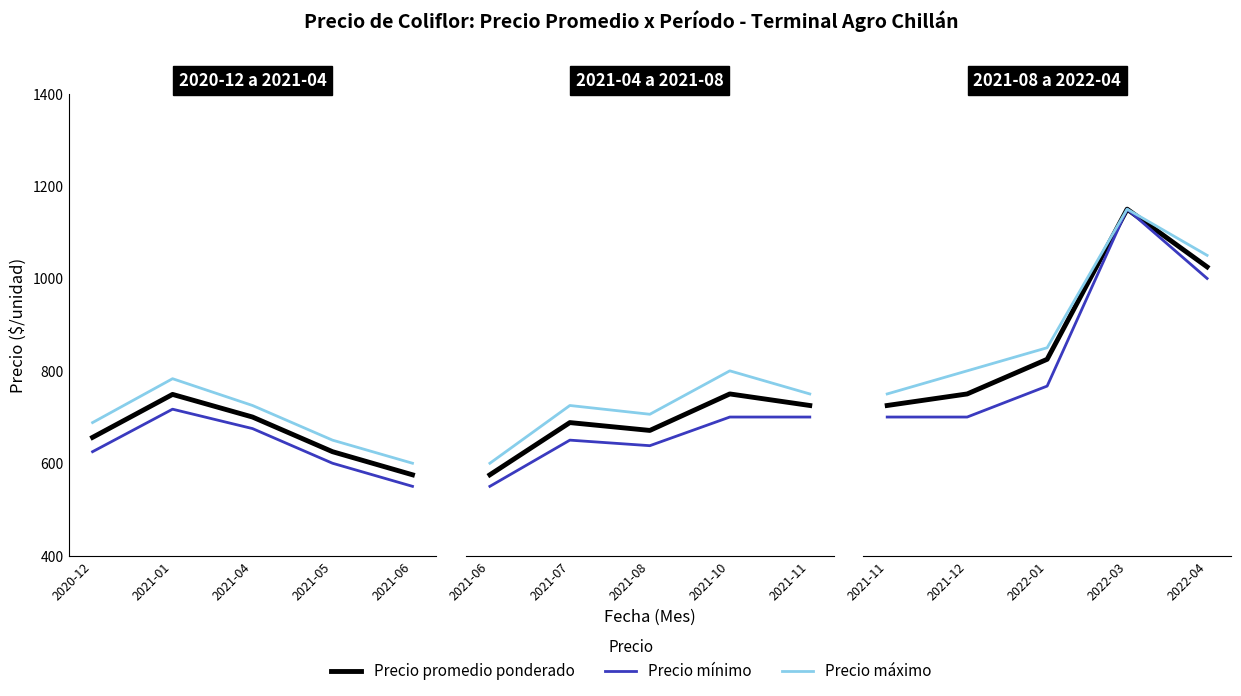

True or false: Precio mínimo and Precio promedio ponderado intersect in this chart.

False